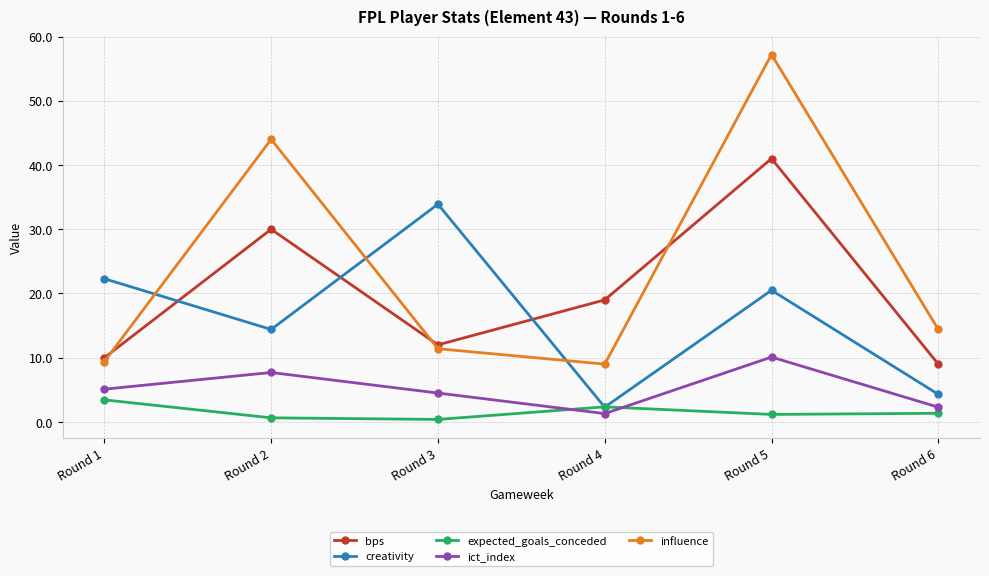

What is the minimum value for bps?

9.0